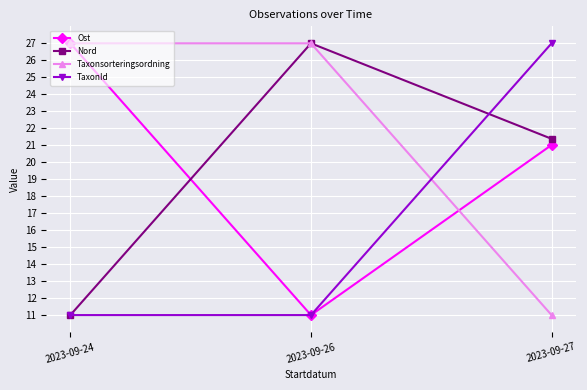

How many data points in Taxonsorteringsordning are less than 27?

1